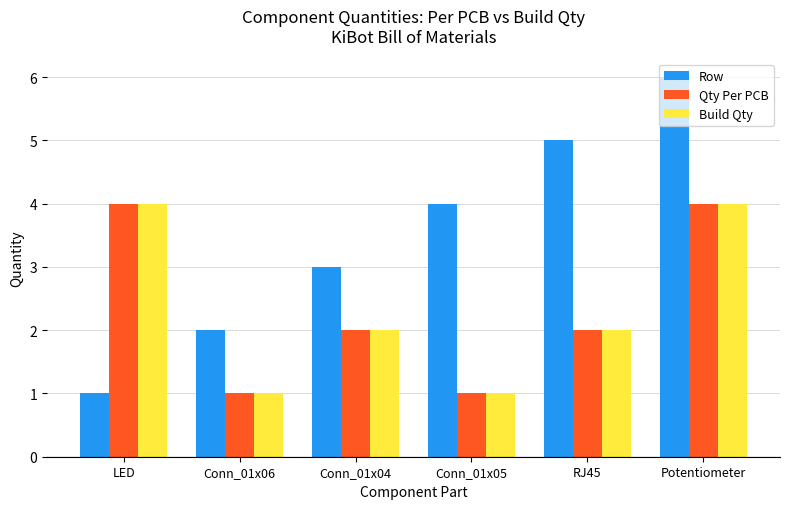

Count the number of data series in this chart.

3